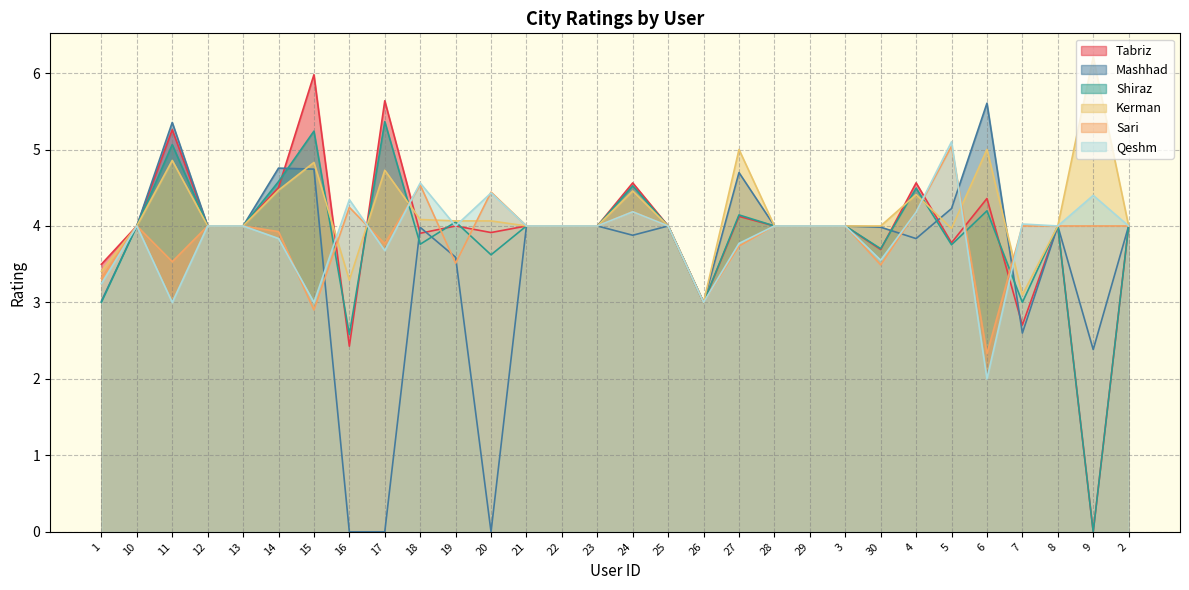

Count the number of data series in this chart.

6